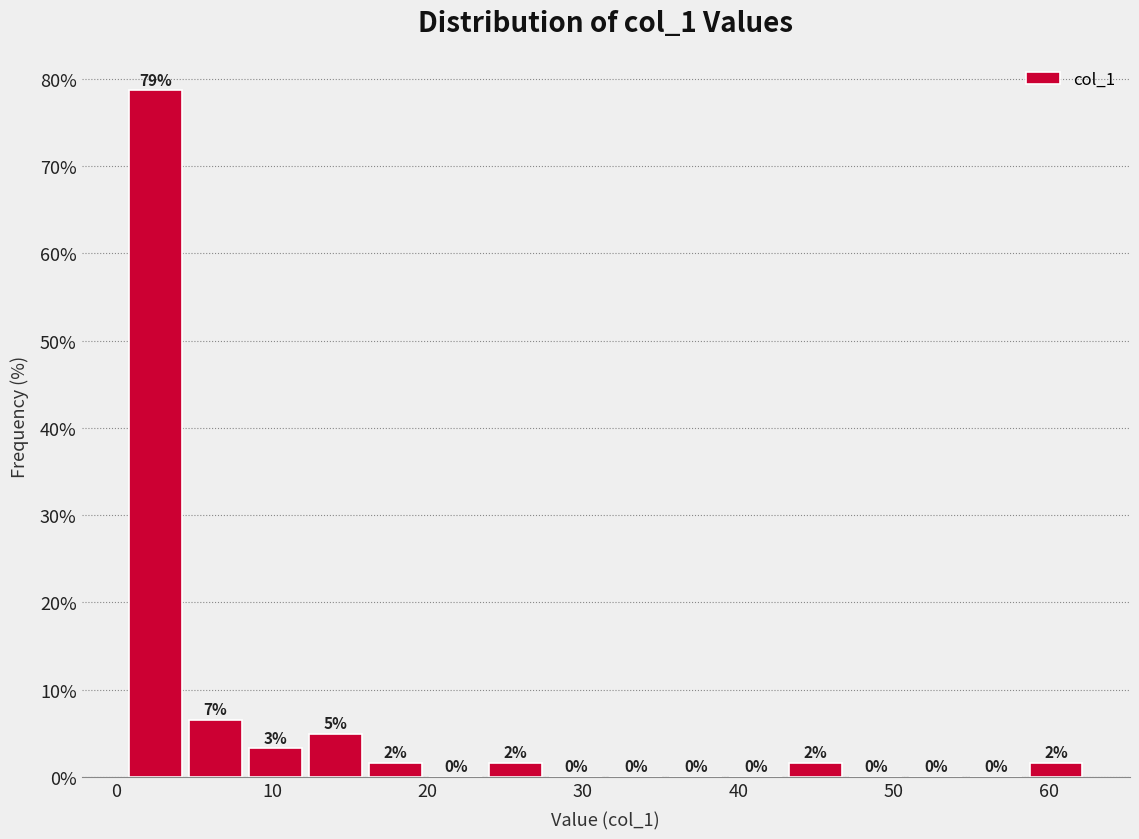

Read against the x-axis, roughly where is the centre of the tallest bar?

3